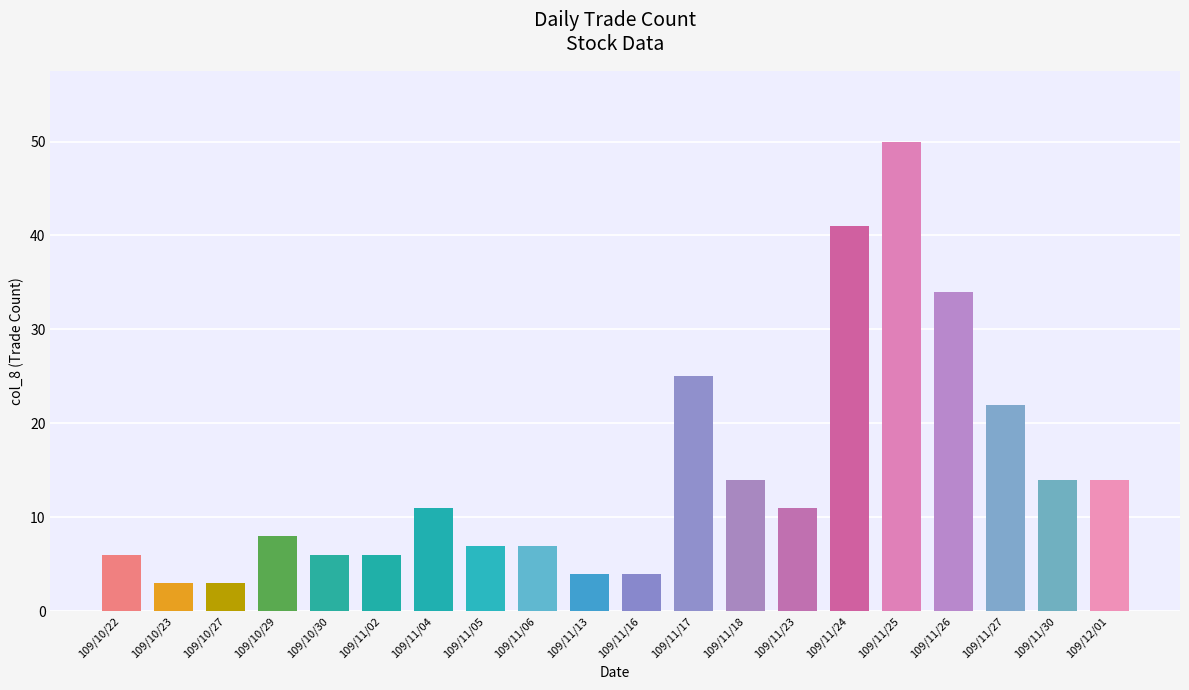

Between 109/10/29 and 109/10/23, which is larger?

109/10/29